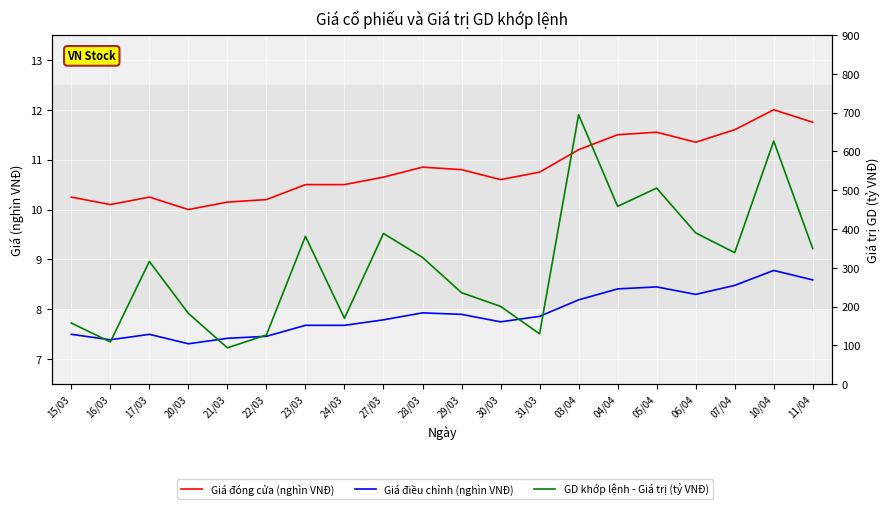

How many lines are shown in the chart?

3